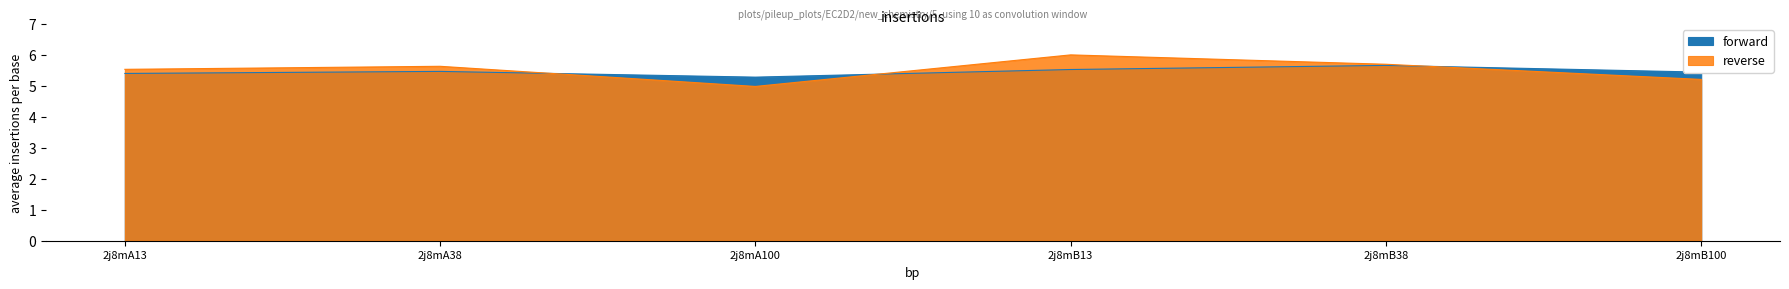

Is it true that forward equals 9.0 at 2j8mB100?

False